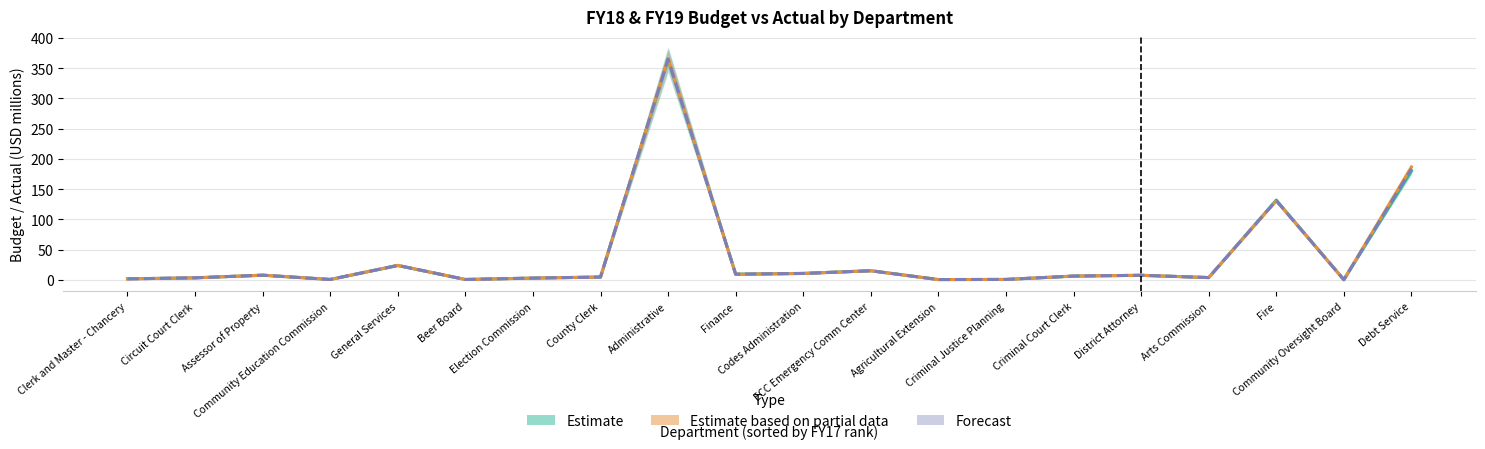

Between Community Oversight Board and Debt Service, which series saw the biggest shift?

Estimate based on partial data